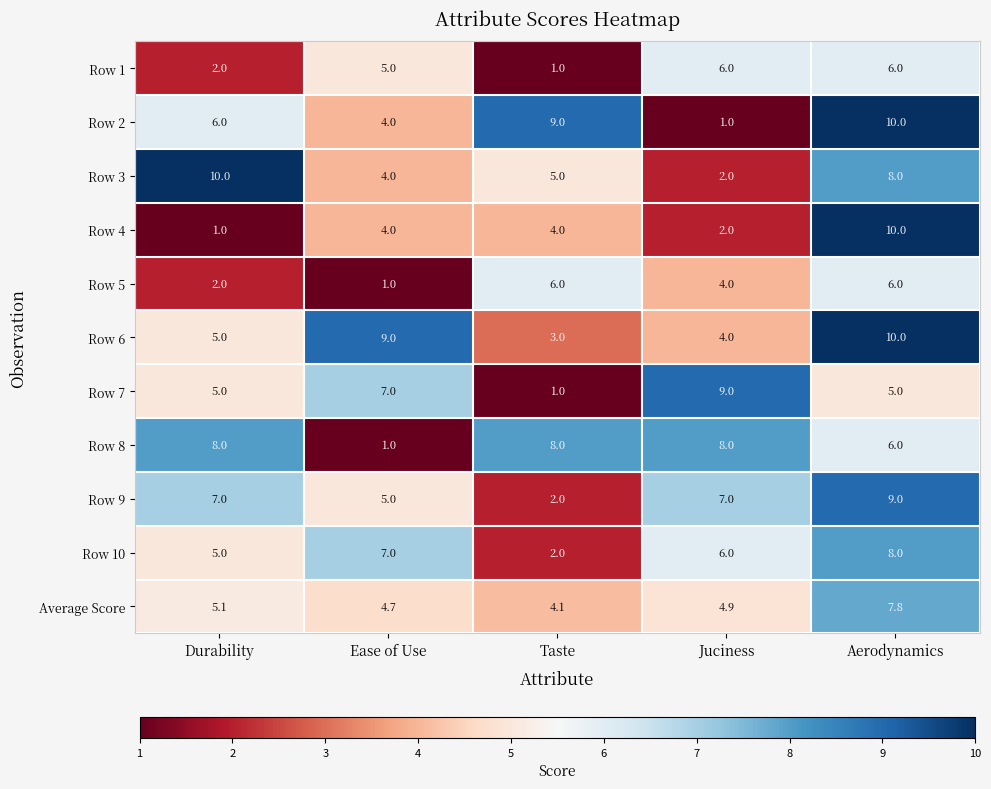

The value of Row 3 at Taste is 1.9. True or false?

False